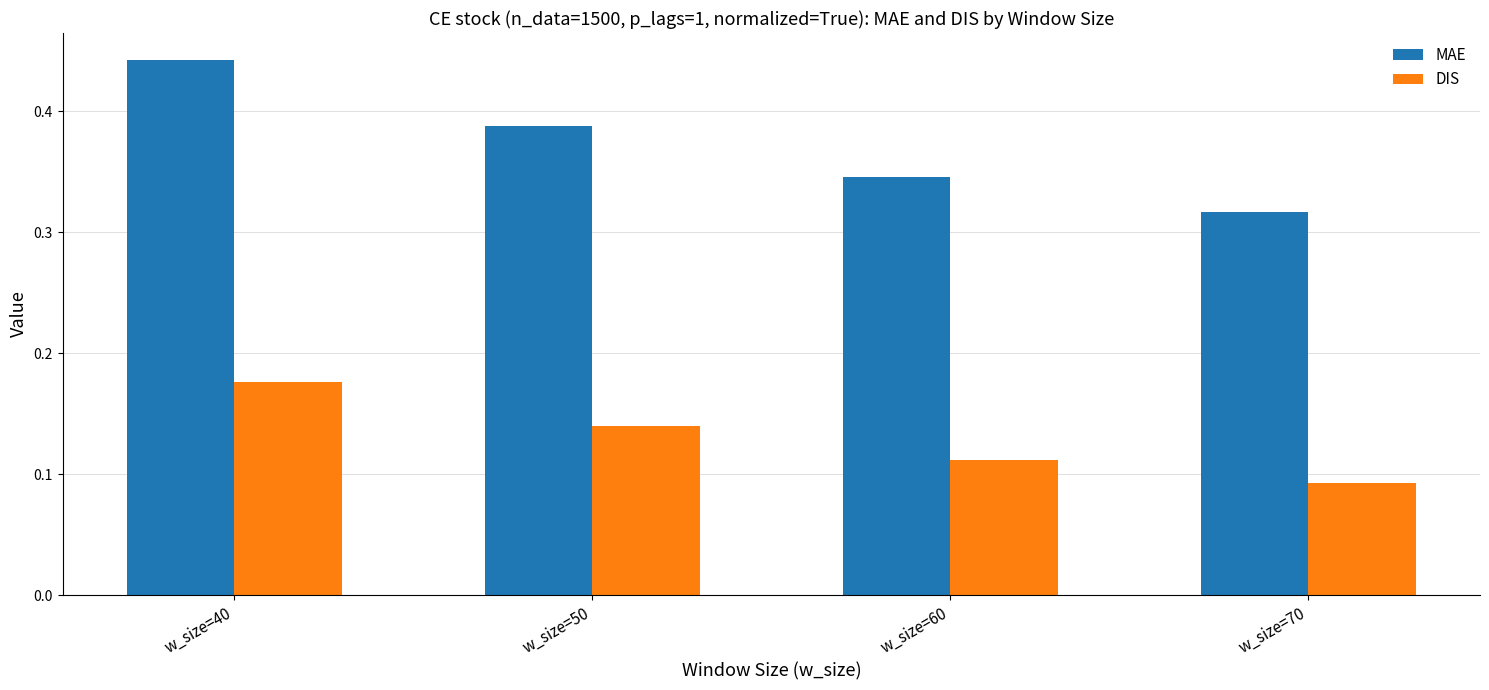

Which label corresponds to the smallest value in the chart?

w_size=70